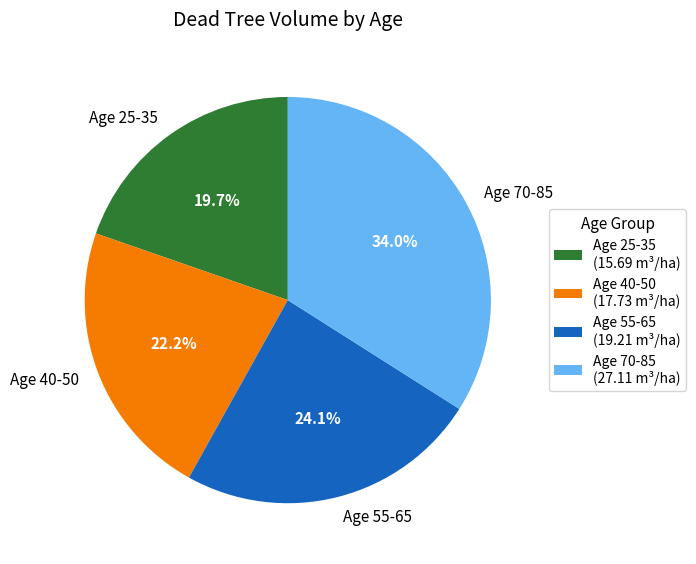

Is the sum of Age 70-85 and Age 55-65 greater than half?

Yes